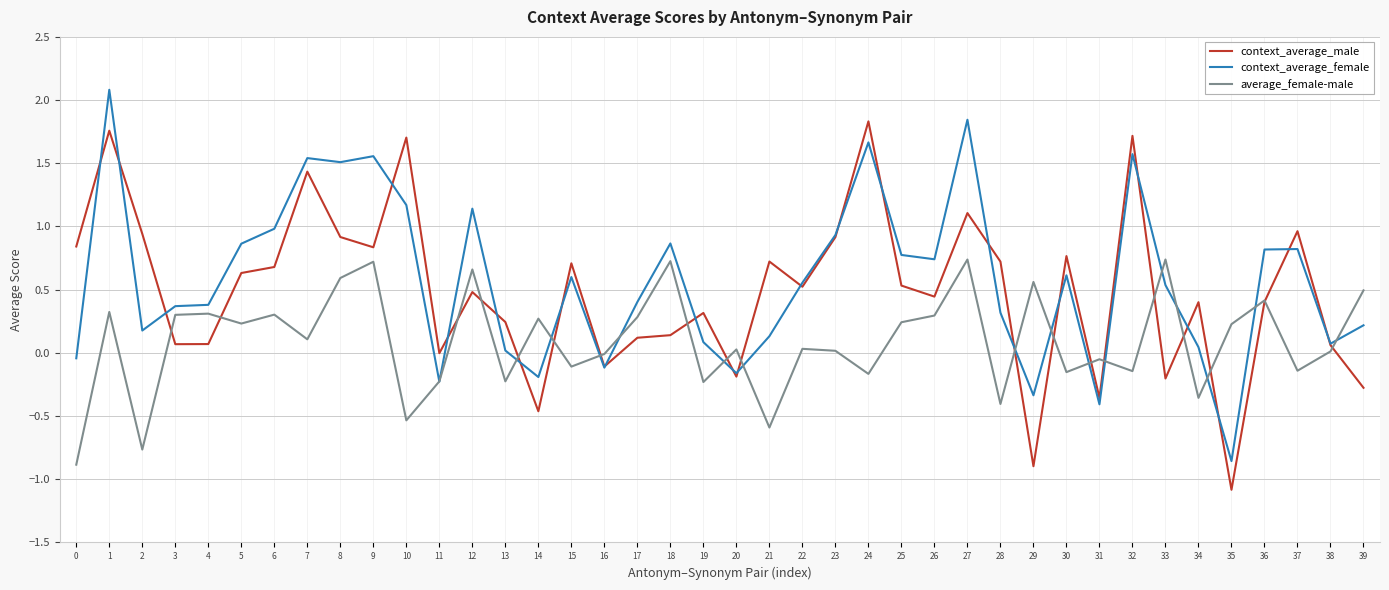

At which label does context_average_female reach its minimum?

35